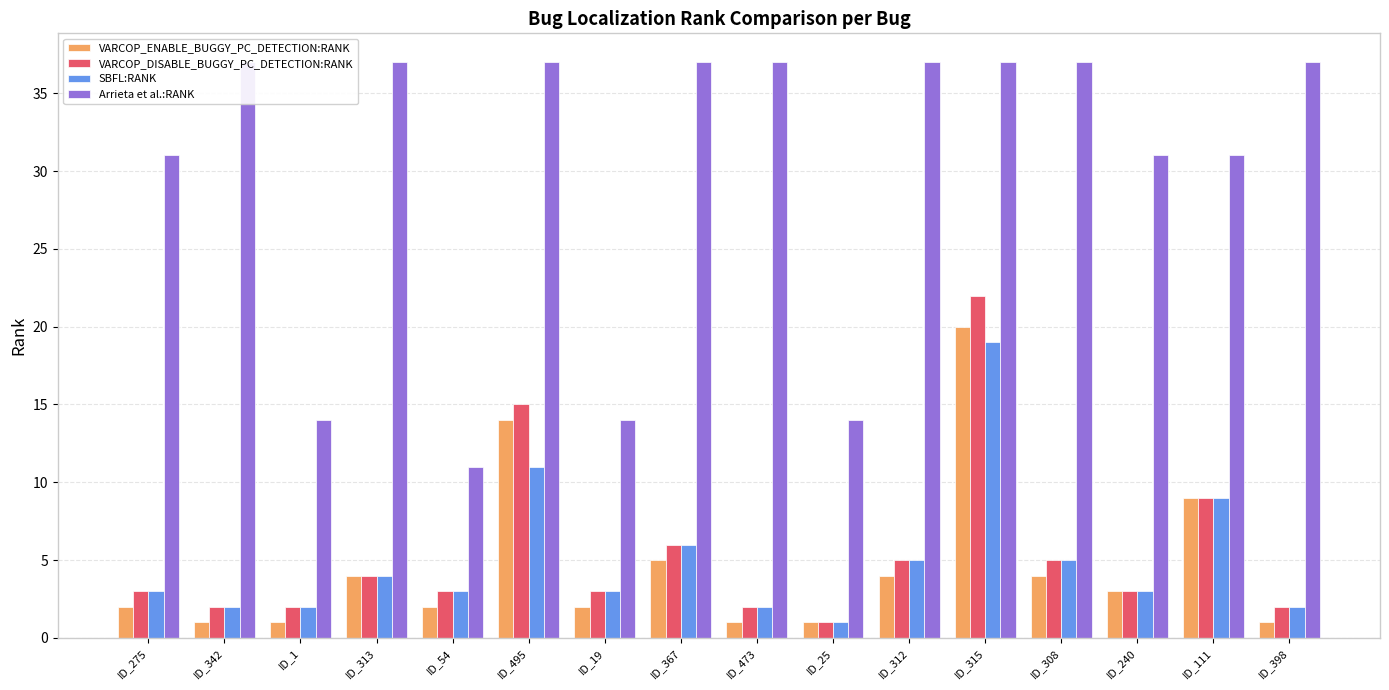

How many values in the VARCOP_DISABLE_BUGGY_PC_DETECTION:RANK series are below 3?

5